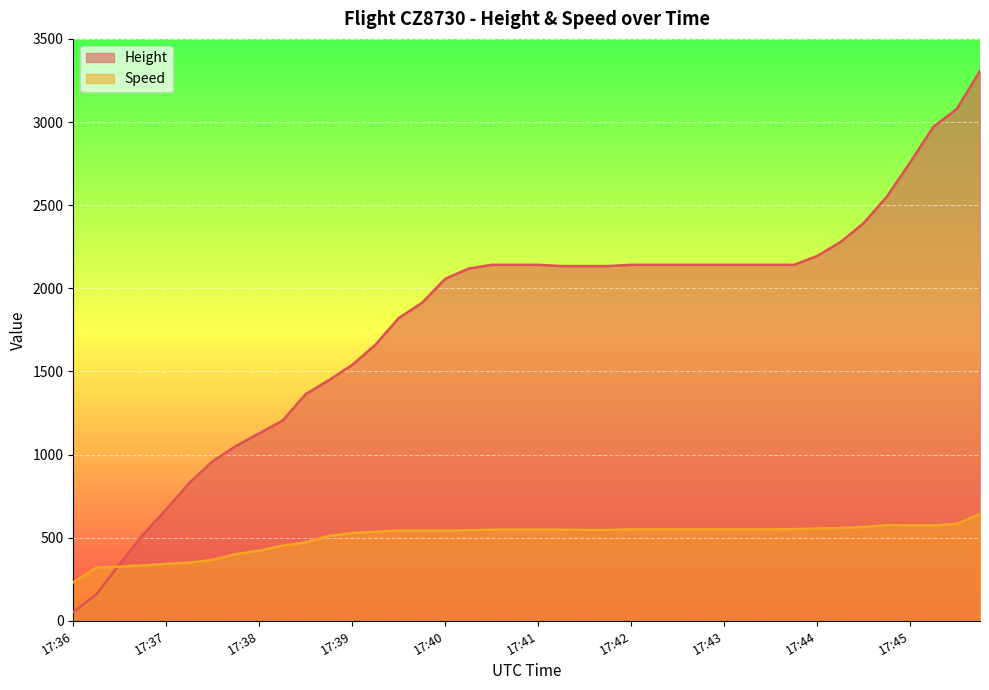

What is the value of the Height point at the 37th from the left?

2758.4